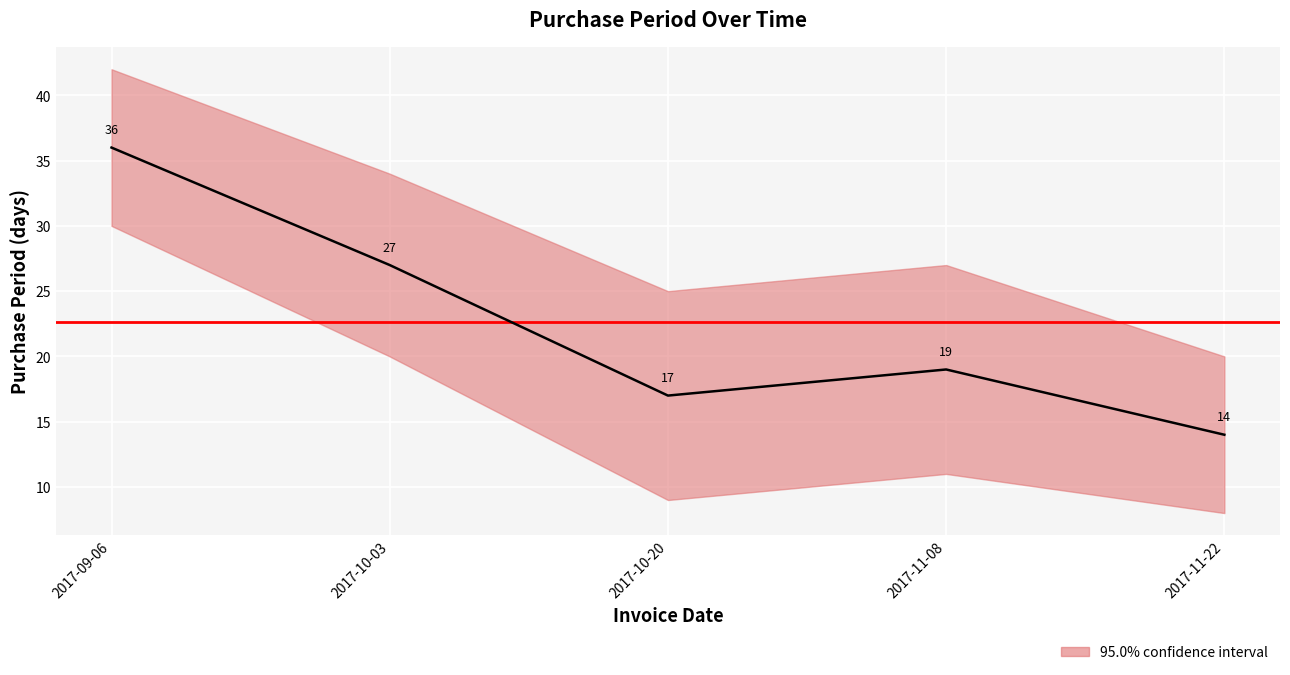

Reading left to right, list all the values displayed in this chart.

2017-09-06=36	2017-10-03=27	2017-10-20=17	2017-11-08=19	2017-11-22=14